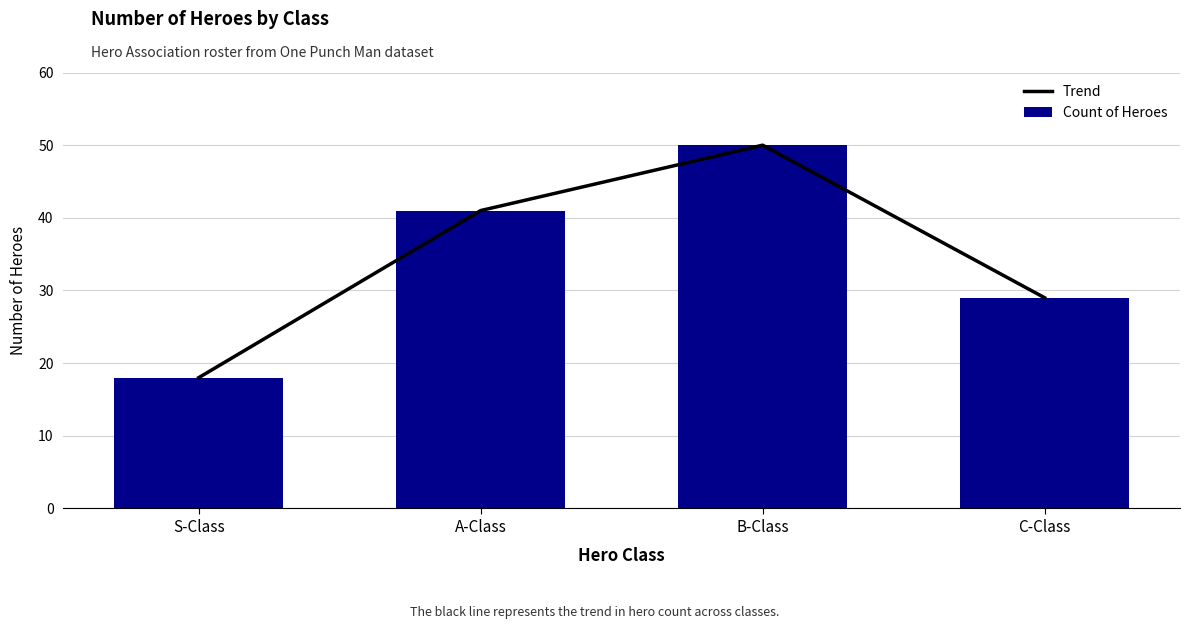

What is the average value of the Trend series?

34